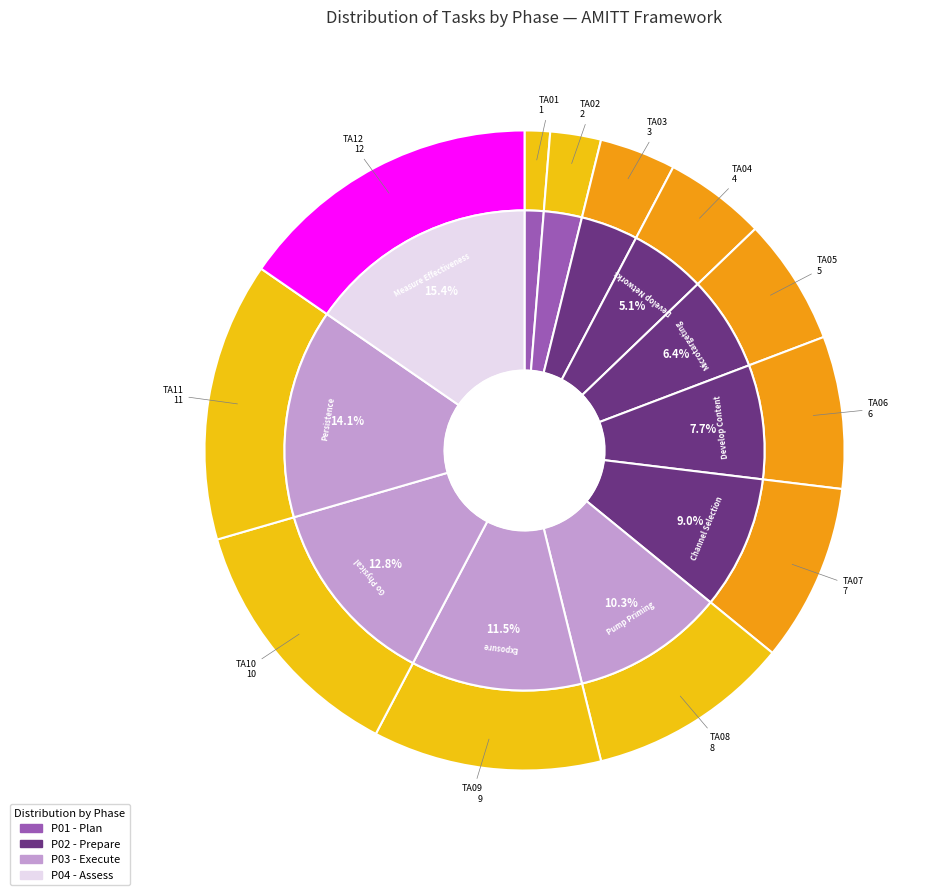

What is the largest slice in the pie chart?

TA12